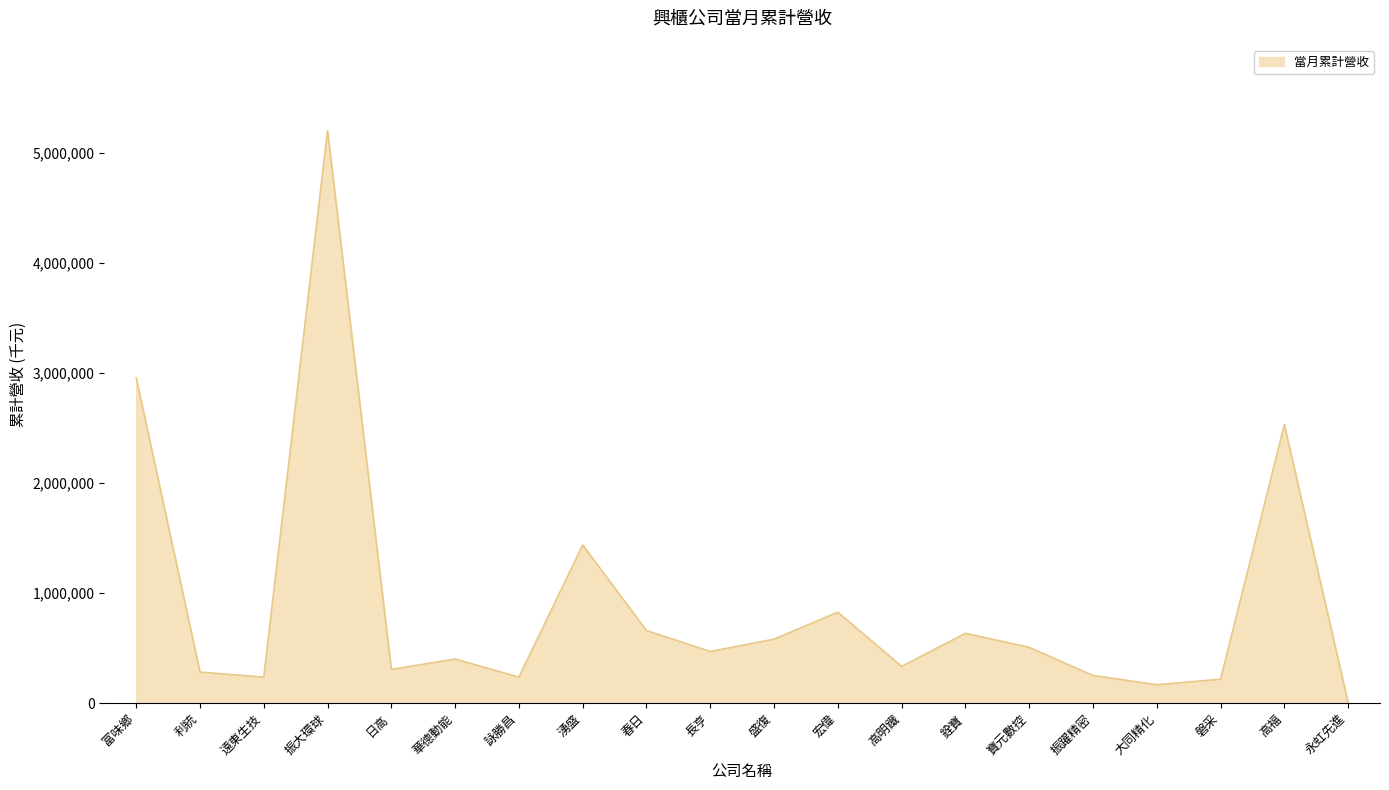

Where does the data first go above 468914?

富味鄉